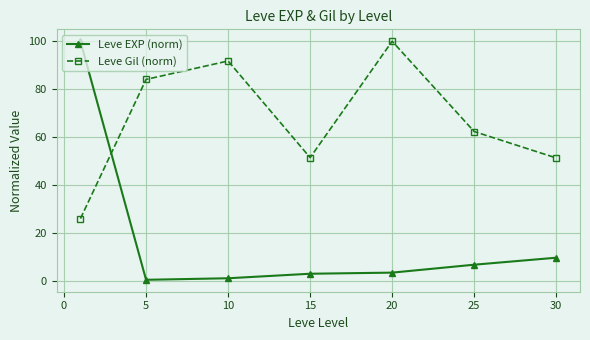

True or false: Leve EXP (norm) and Leve Gil (norm) intersect in this chart.

True